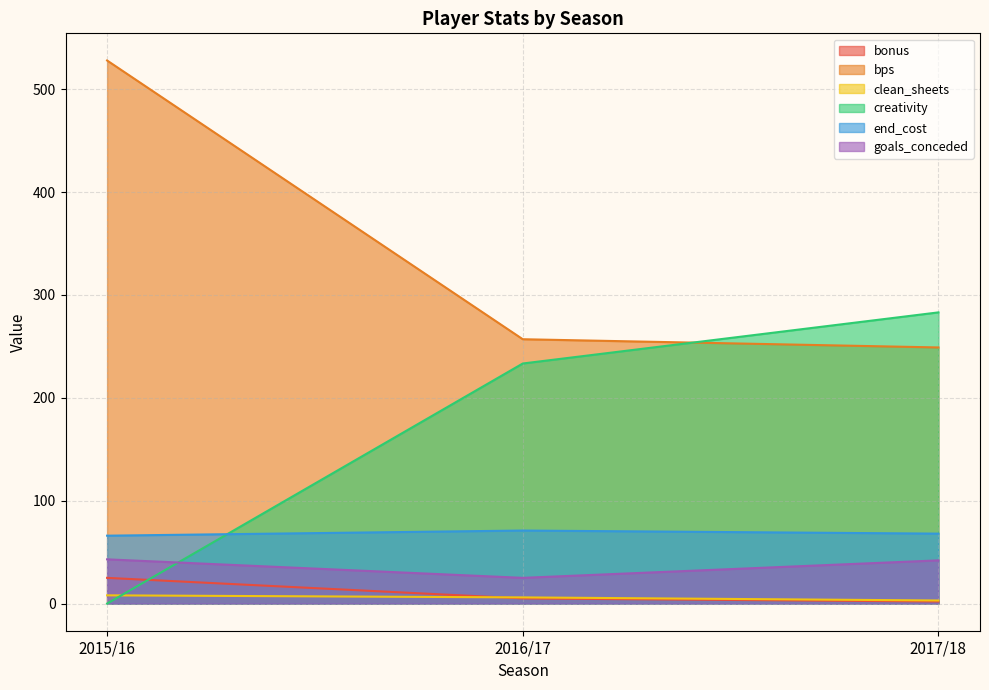

What position from the left is 2017/18?

3